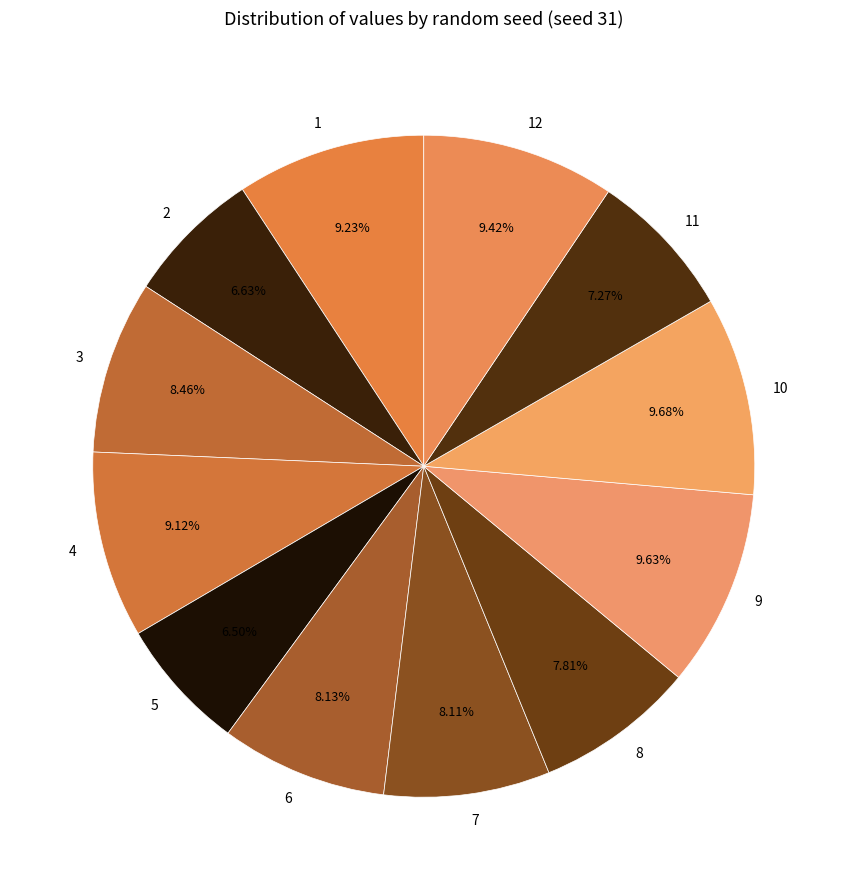

What is the ratio of the value at 1 to the value at 12?

1.0